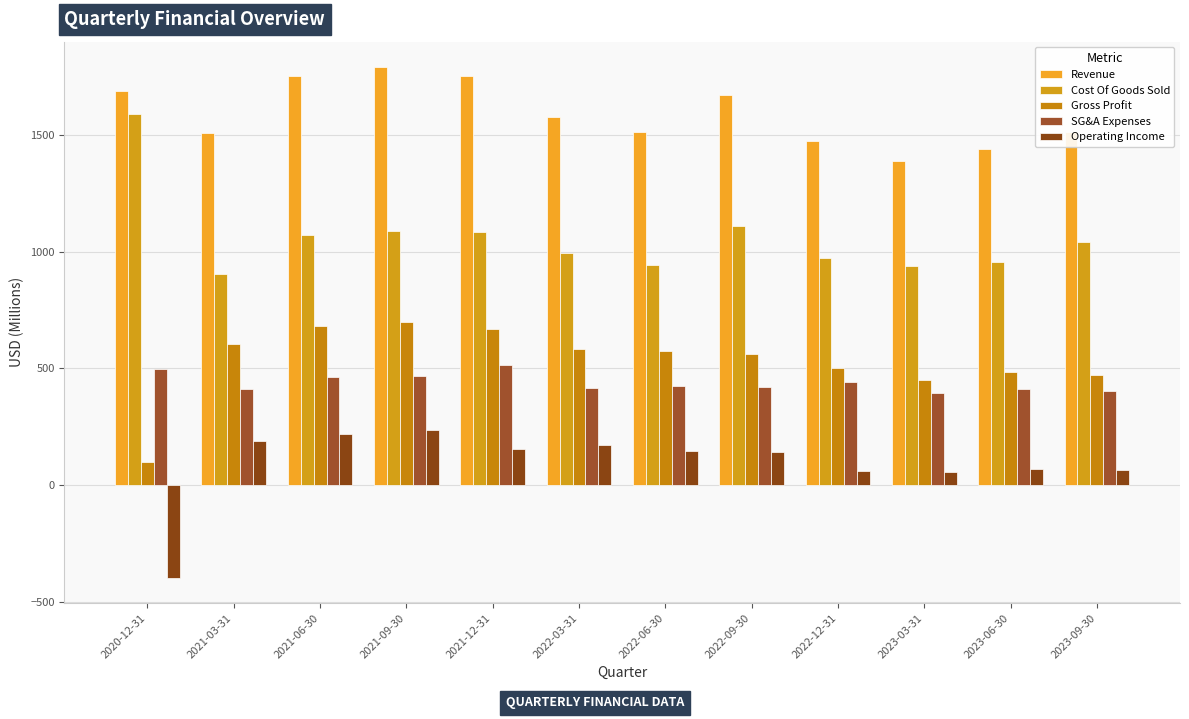

What are all the series names shown in the legend?

Revenue, Cost Of Goods Sold, Gross Profit, SG&A Expenses, Operating Income